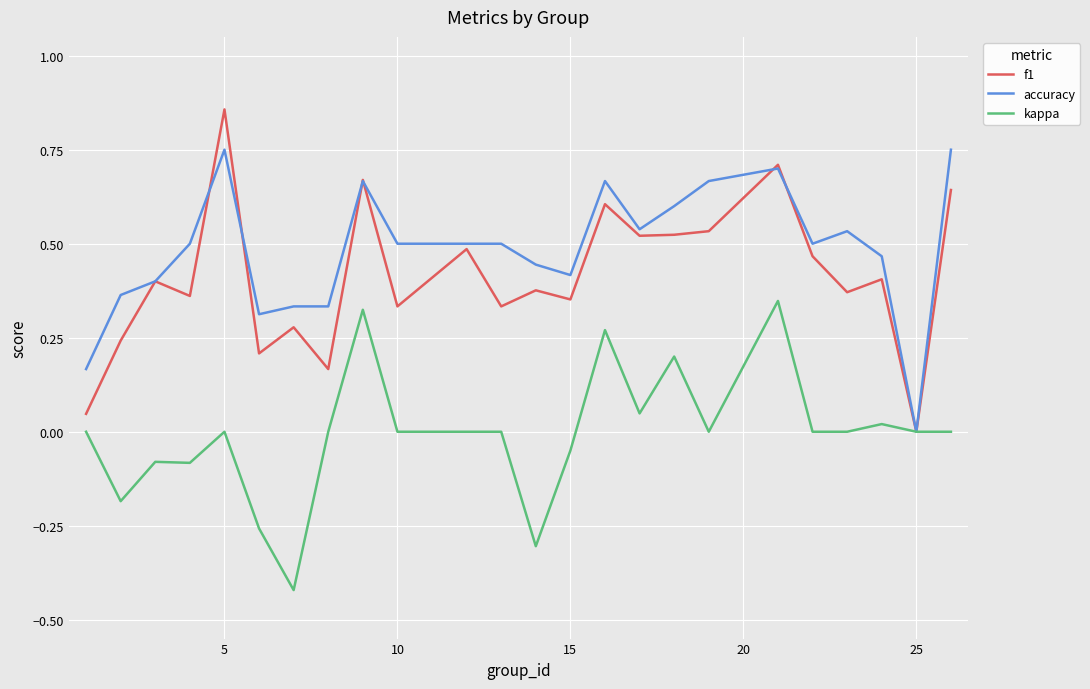

Which series has the widest spread of values?

f1